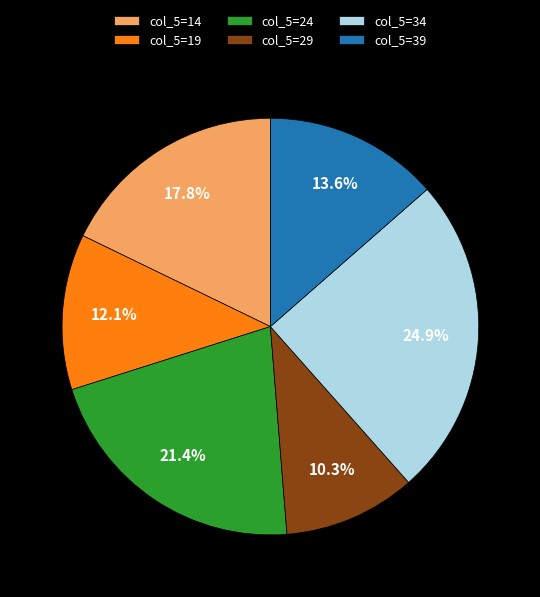

Which slice is the largest?

col_5=34